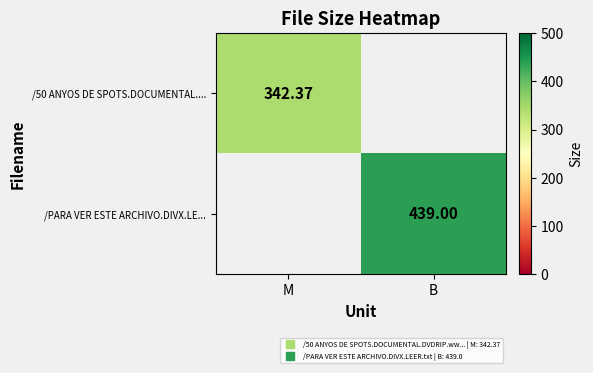

What is the smallest value displayed?

342.4